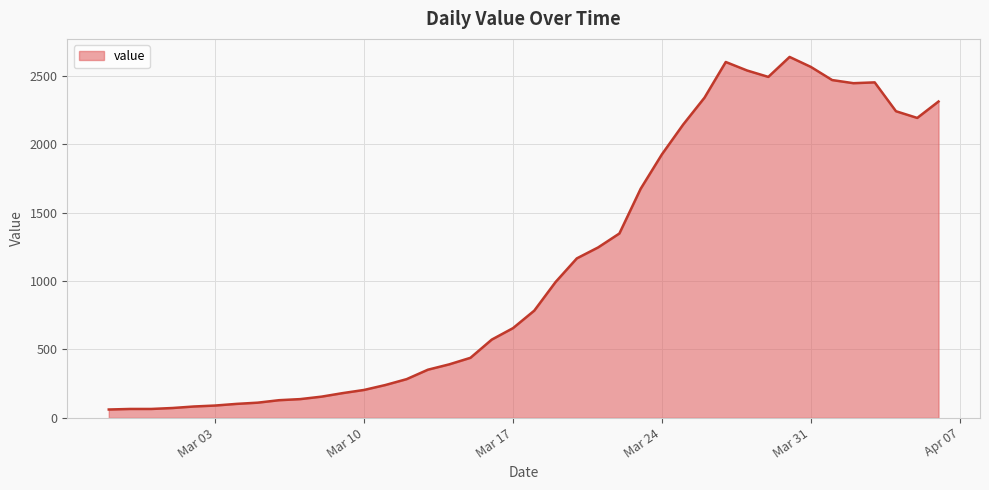

What is the smallest value displayed?

61